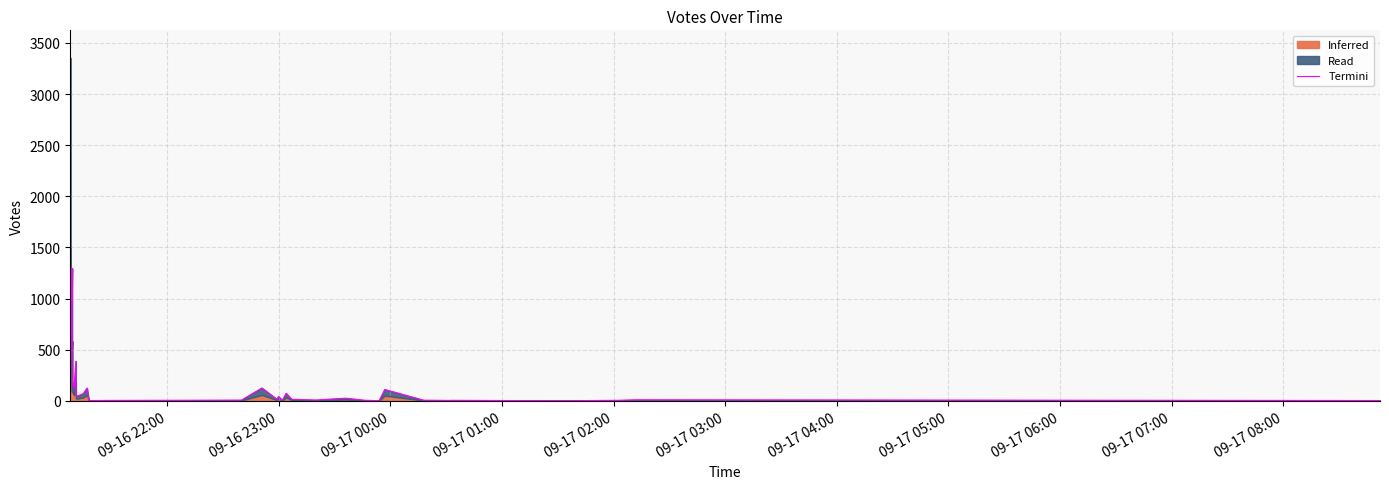

Does the chart display data point markers on the line(s)?

No